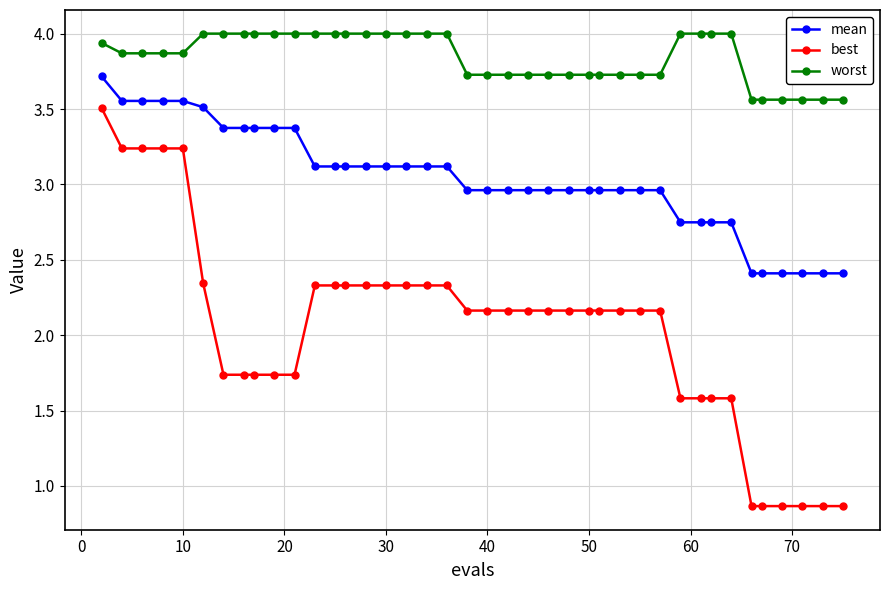

What is the maximum value shown in the chart?

4.0